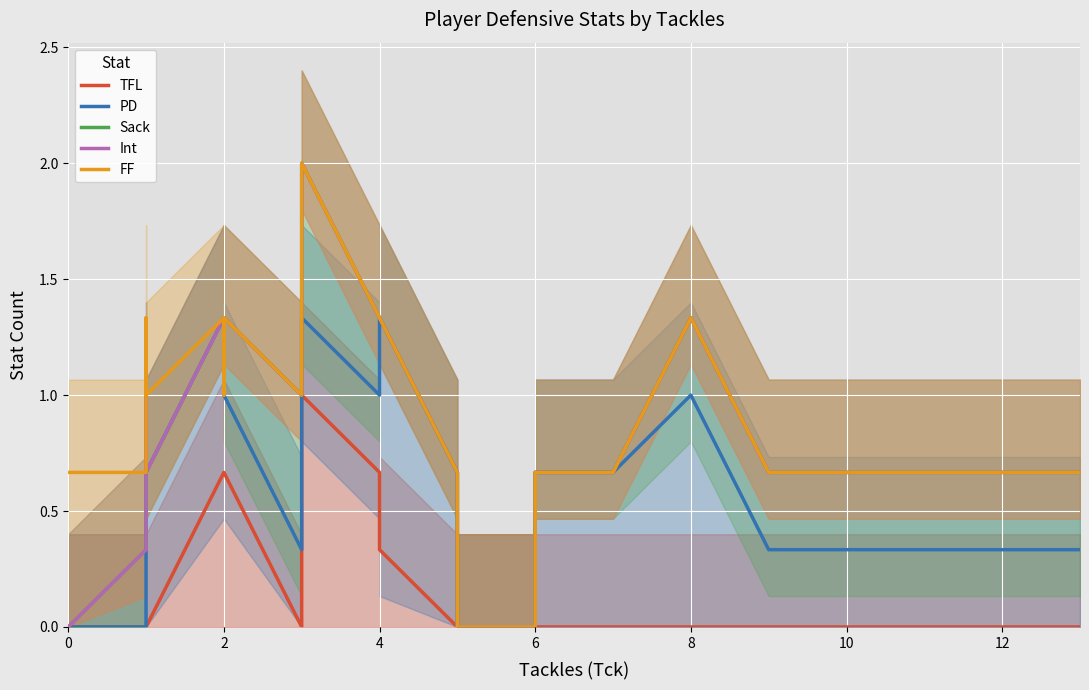

The Int series shows 1.3 at 4. True or false?

True